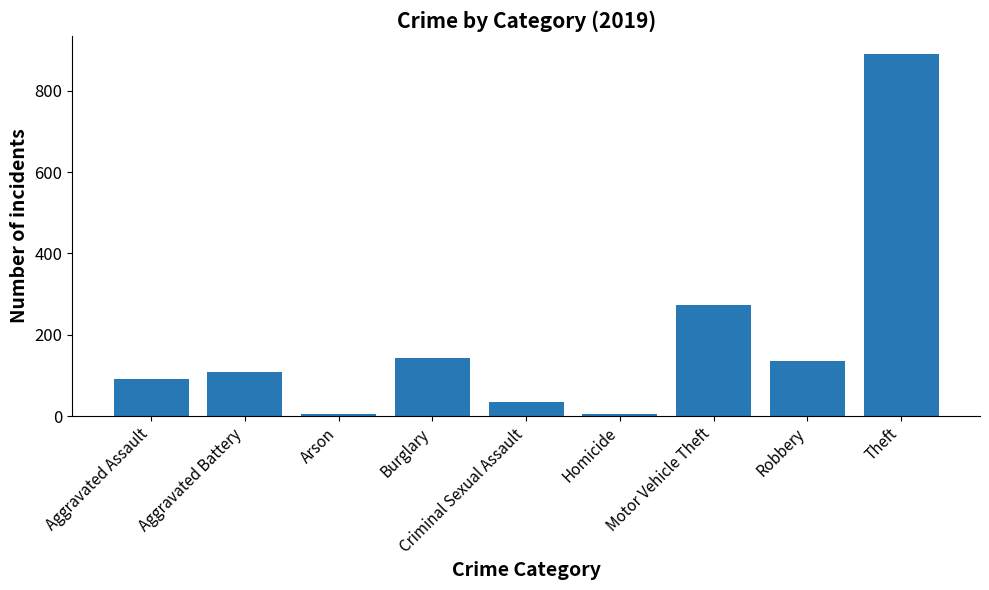

What is the ratio of the value at Burglary to the value at Criminal Sexual Assault?

4.1